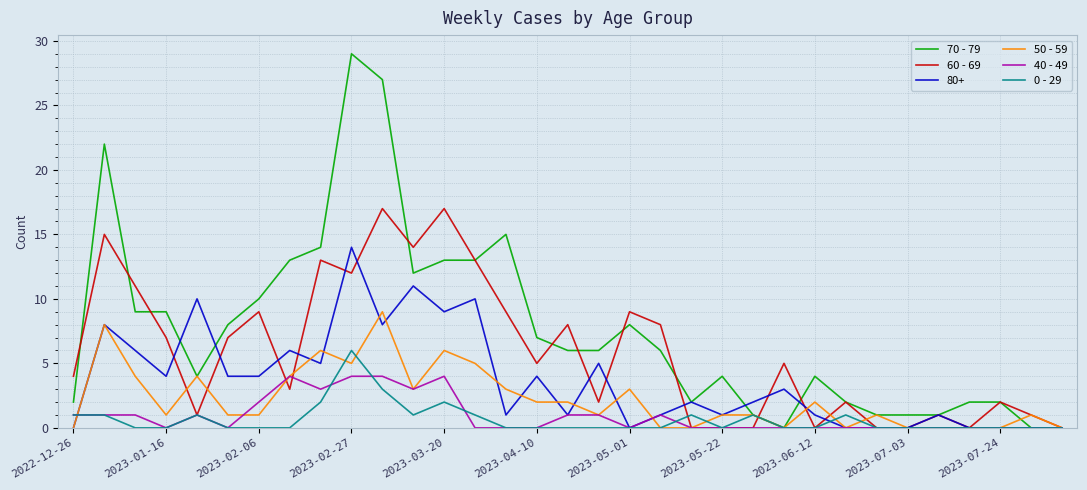

What is the greatest value displayed?

29